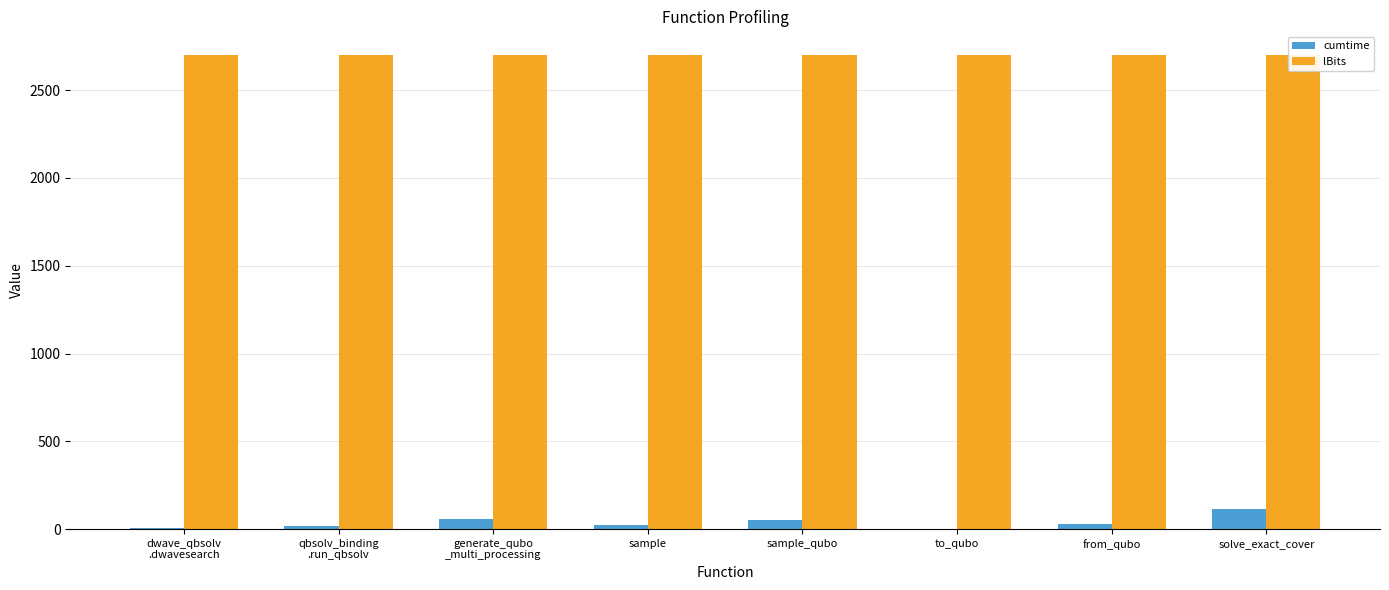

The value of lBits at qbsolv_binding
.run_qbsolv is 2700.0. True or false?

True